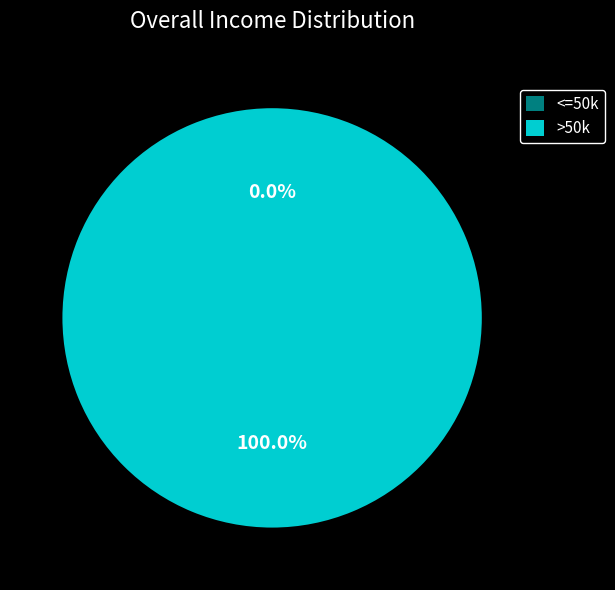

Does any single category account for the majority?

Yes